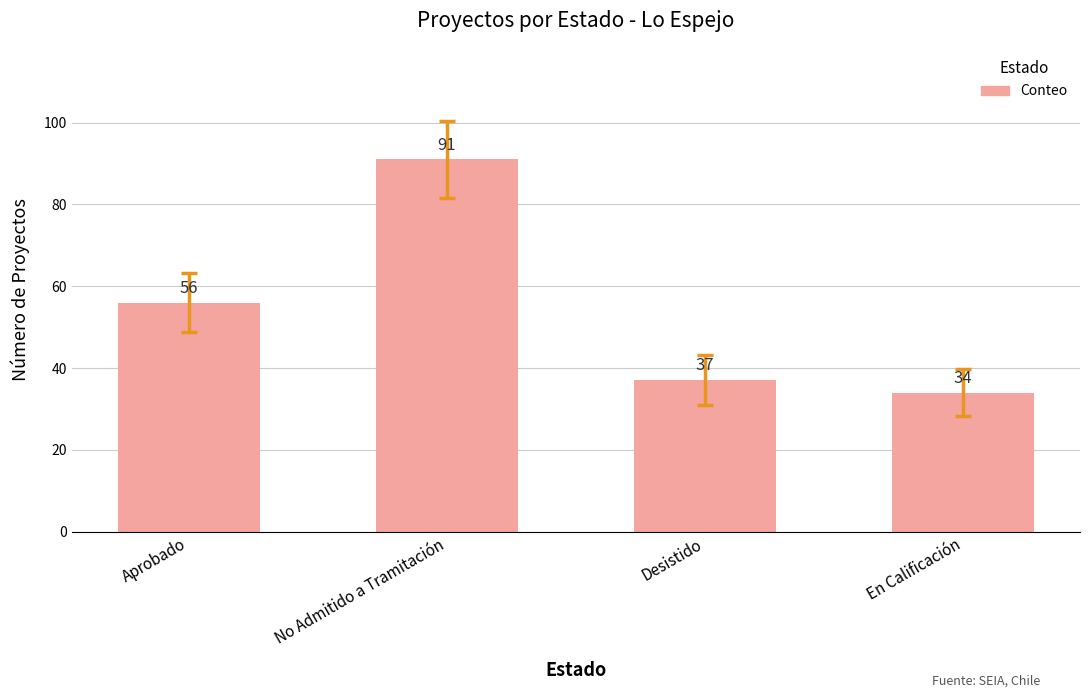

Where is the data nearest to the value 62?

Aprobado